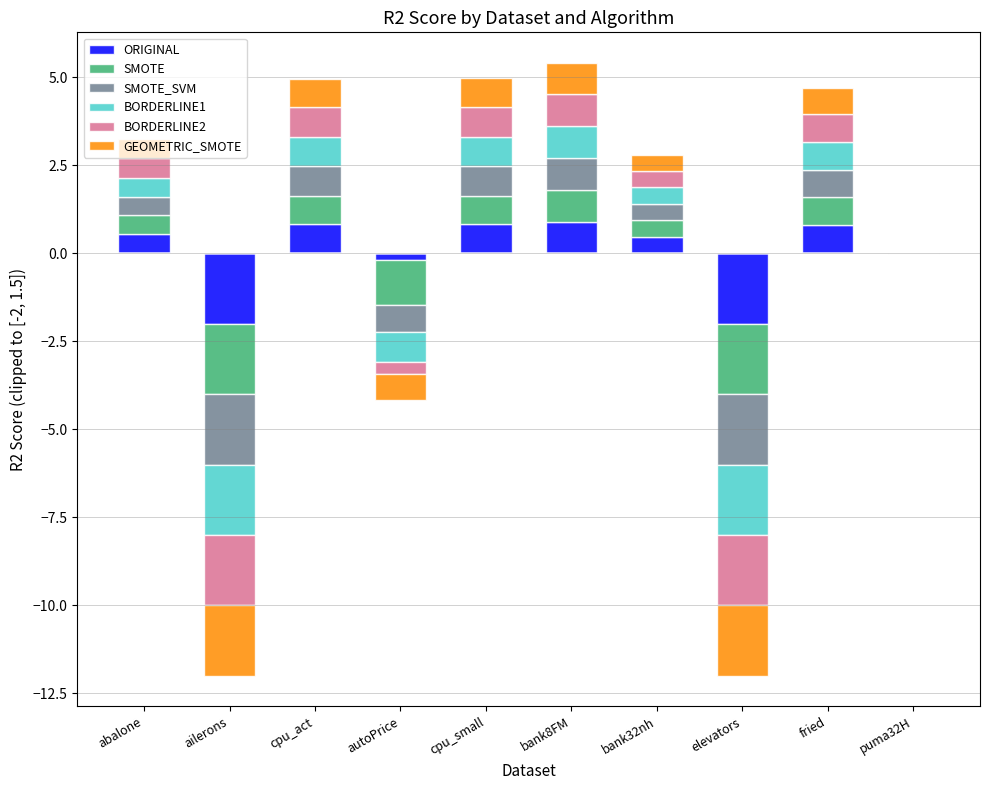

Between cpu_small and elevators, which series saw the biggest shift?

GEOMETRIC_SMOTE